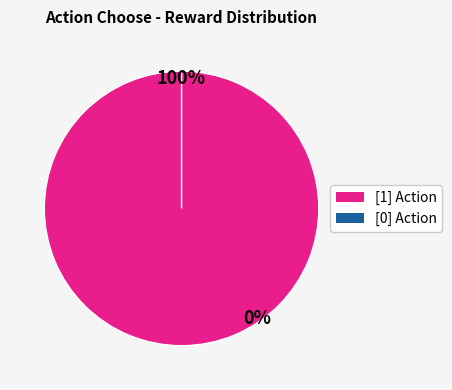

Is [0] the majority of the pie?

No